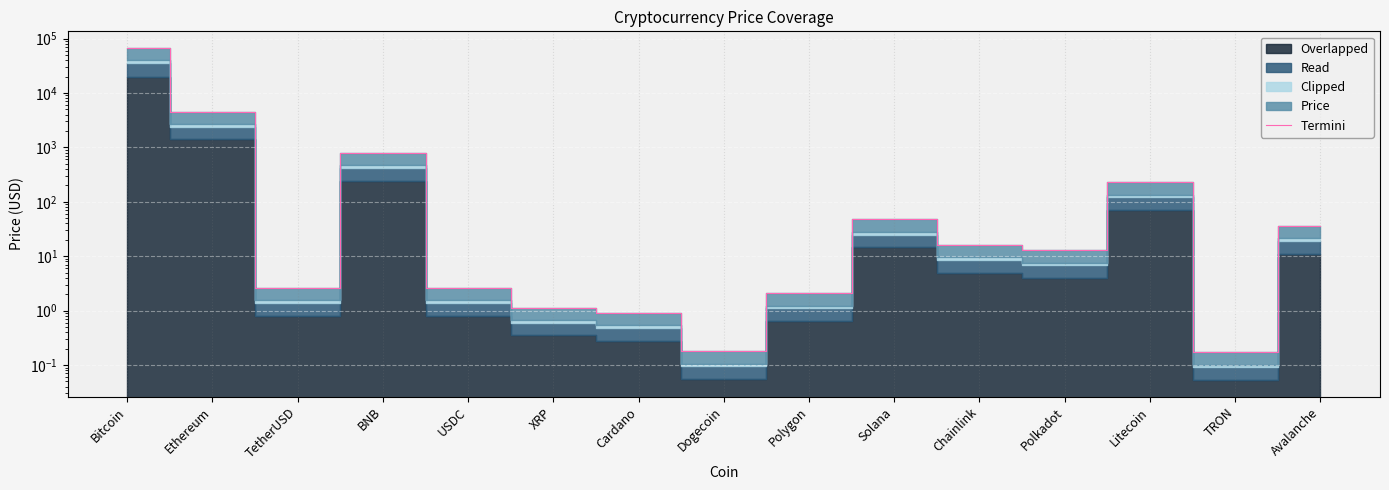

Which category has the highest value across all series?

Bitcoin